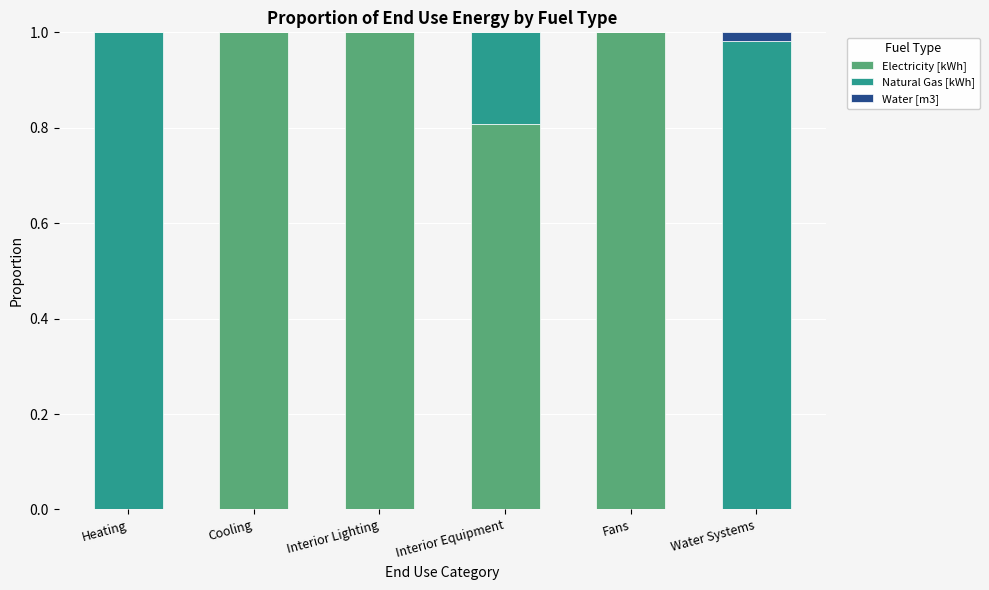

The value of Electricity [kWh] at Interior Lighting is 1.0. True or false?

True